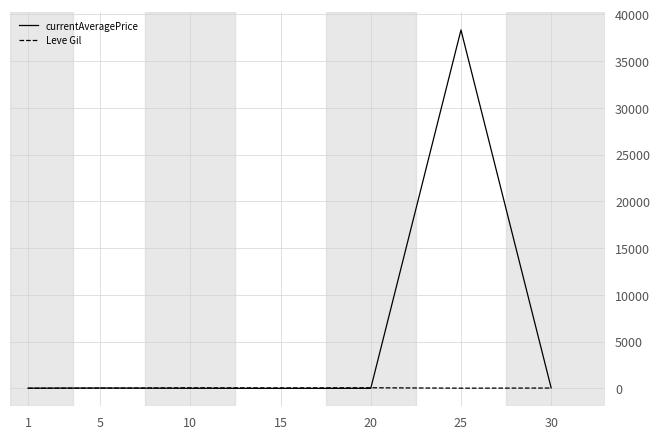

Does the chart display data point markers on the line(s)?

No